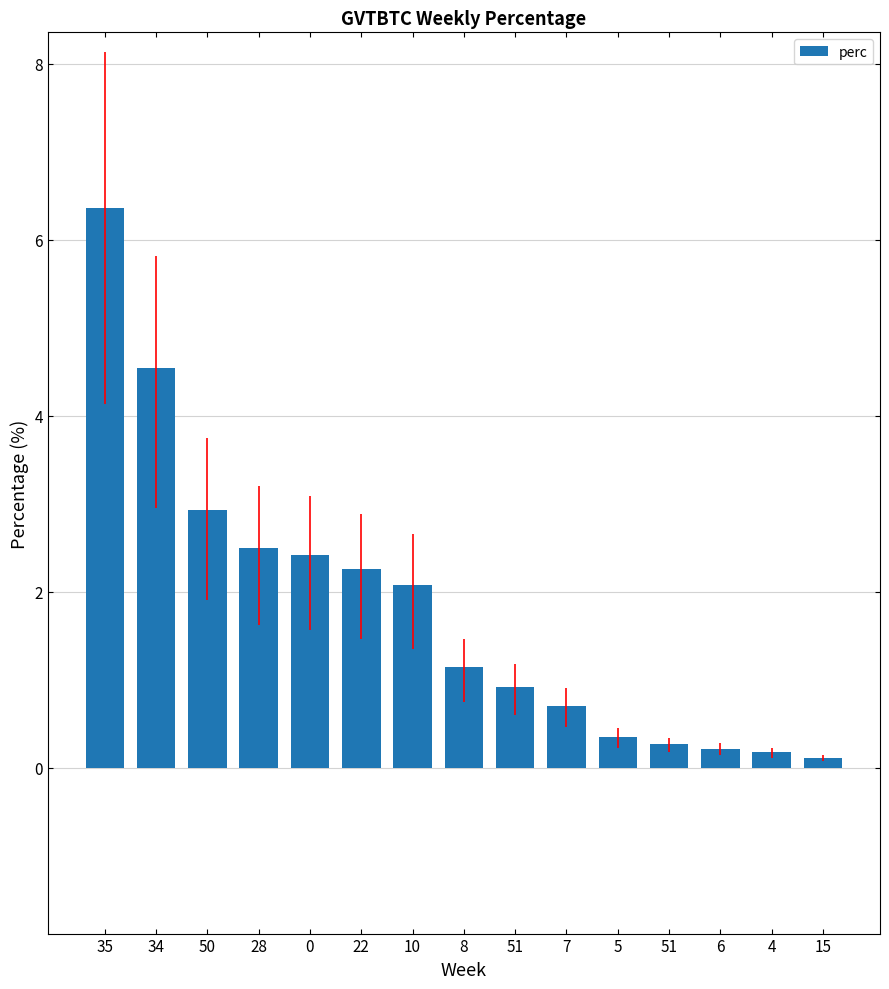

Reading right to left, transcribe all the data shown in this chart.

0.1	0.2	0.2	0.3	0.3	0.7	0.9	1.1	2.1	2.3	2.4	2.5	2.9	4.5	6.4